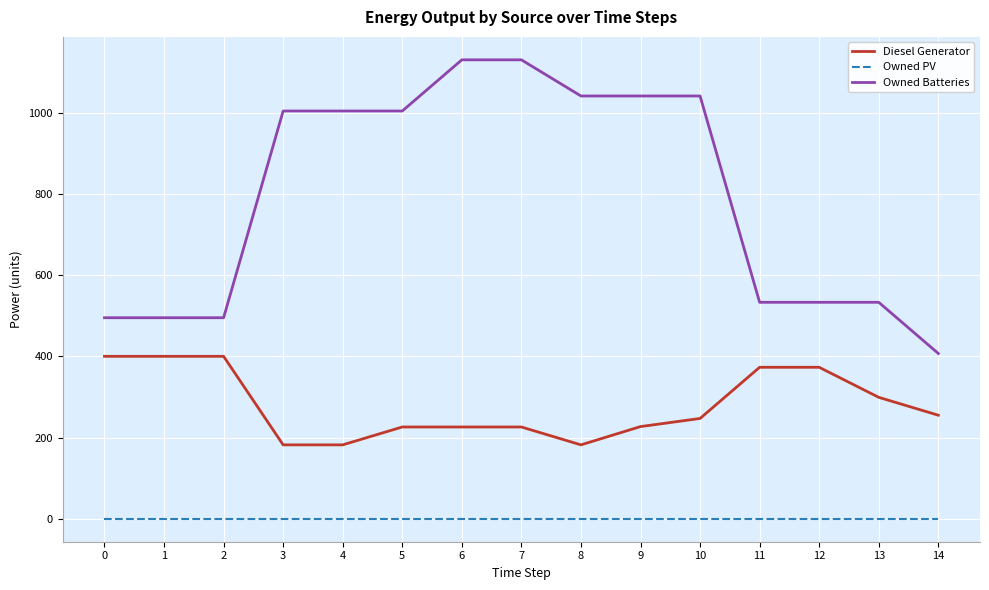

List the series in order of their overall mean, lowest first.

Owned PV, Diesel Generator, Owned Batteries